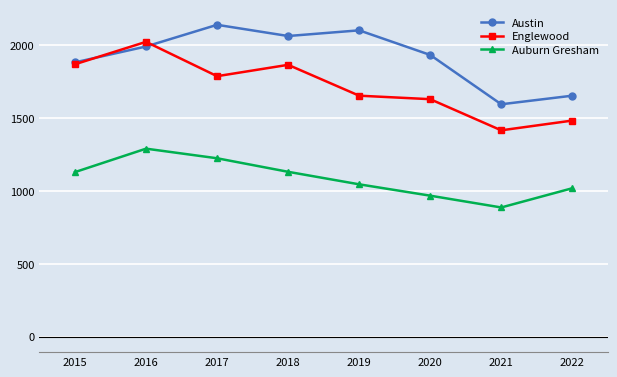

The value of Auburn Gresham at 2016 is 2308. True or false?

False